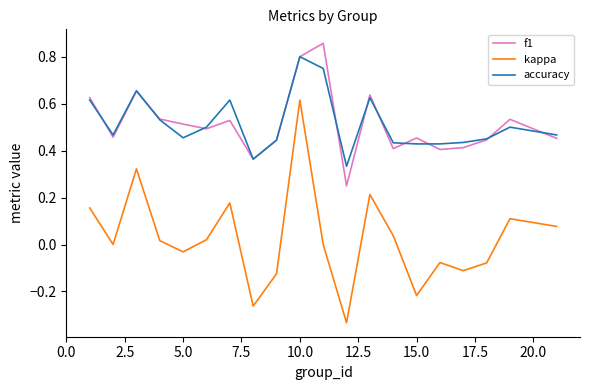

True or false: kappa and f1 cross at least once.

False